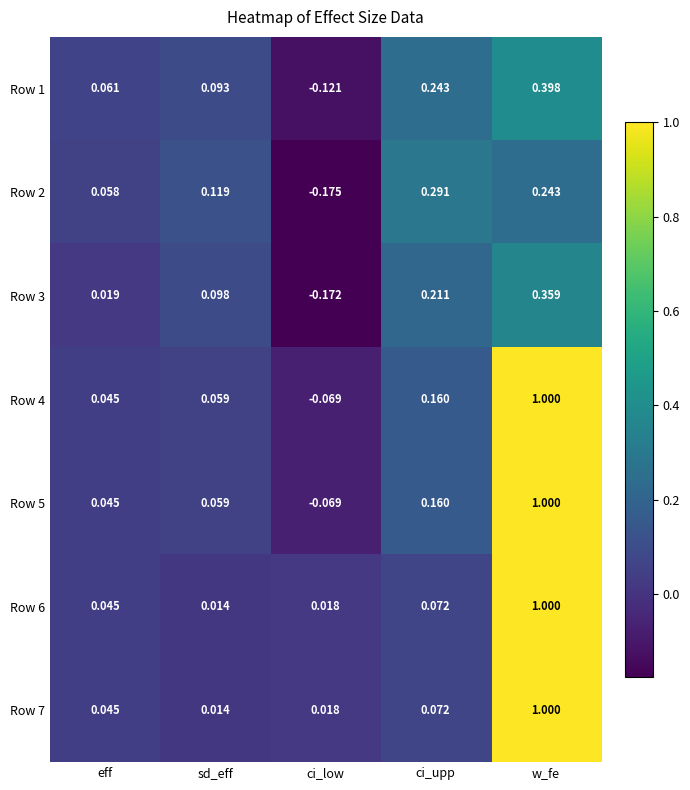

Is the value of Row 6 at sd_eff greater than the value of Row 3 at ci_low?

Yes